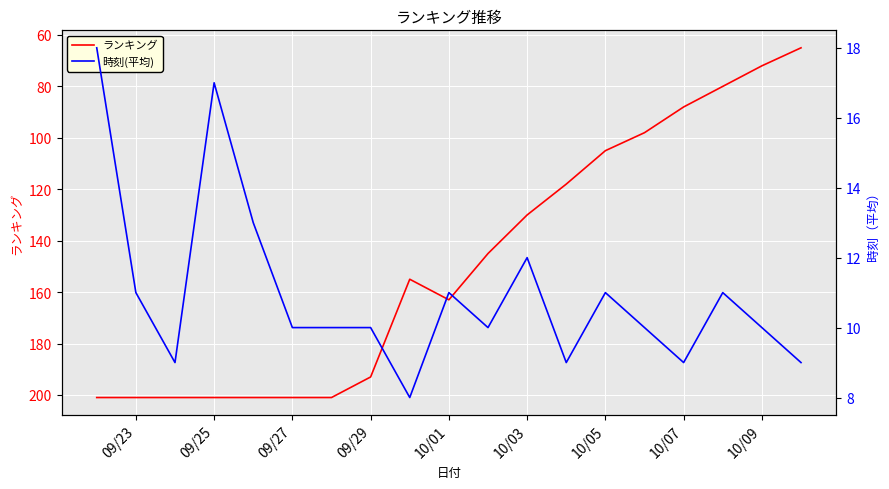

What is the difference between the maximum and minimum values in the ランキング series?

136